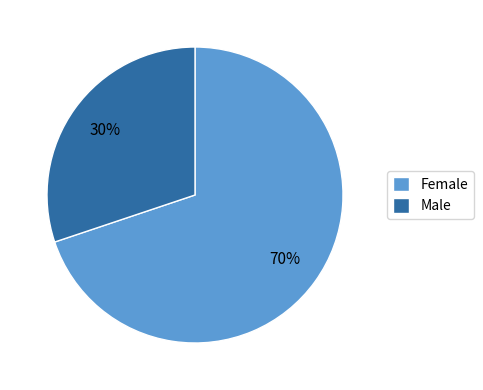

Is there a majority slice in this chart?

Yes